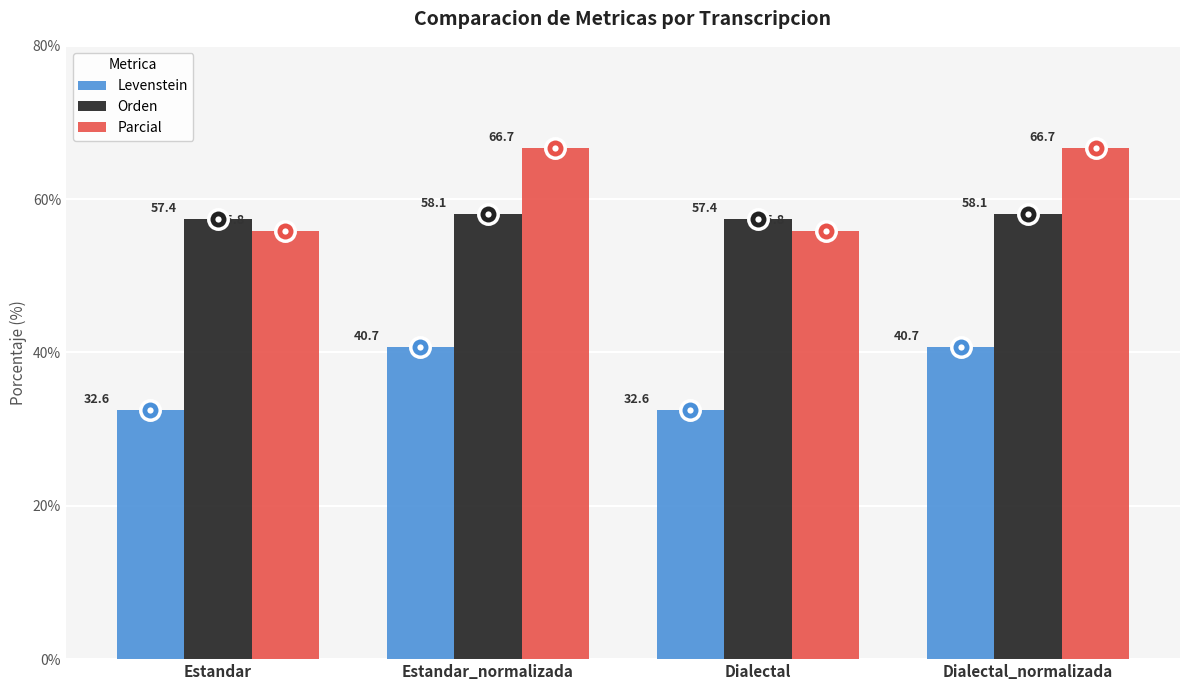

What is the average value of the Orden series?

57.8